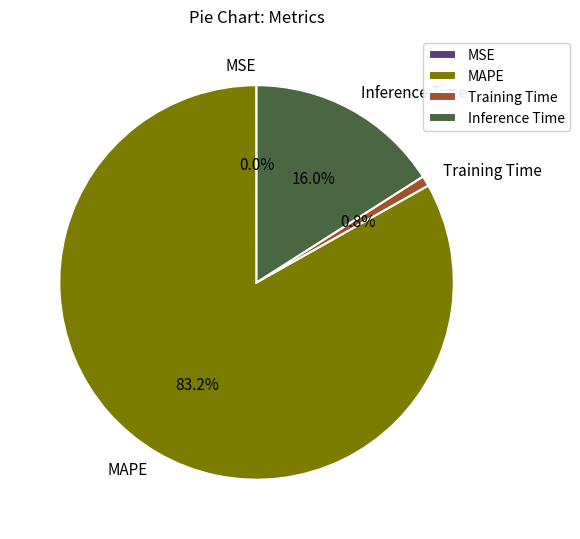

Is the sum of Training Time and MAPE greater than half?

Yes